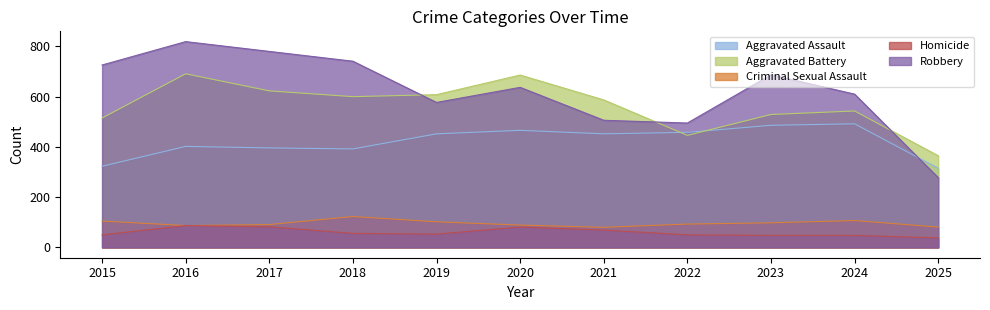

What is the smallest value displayed?

38